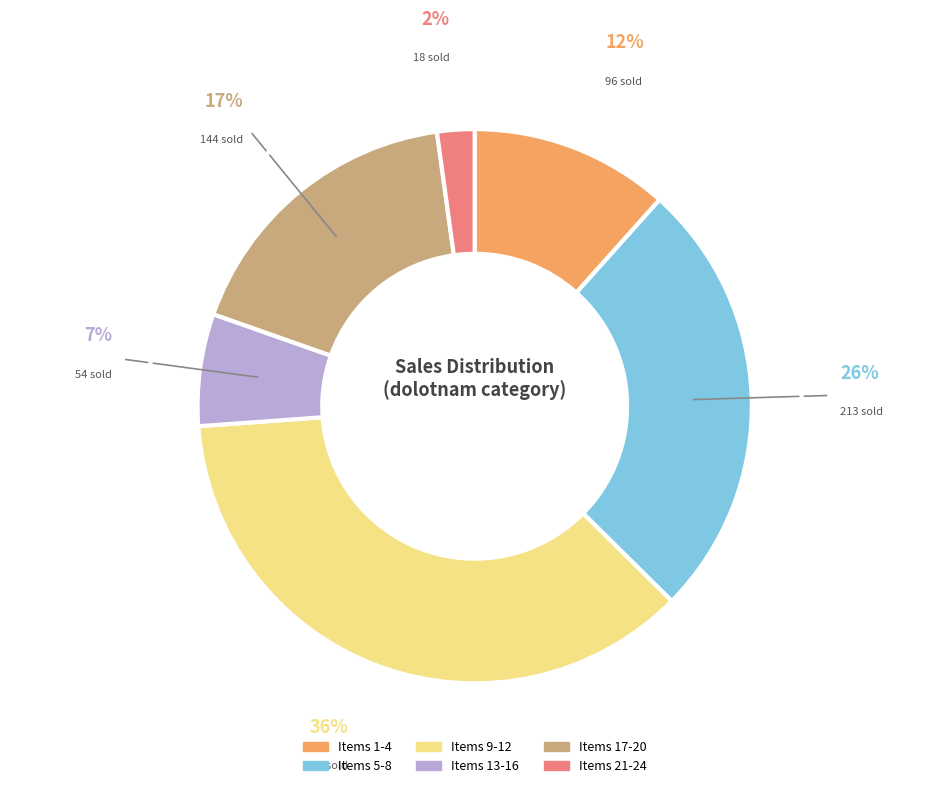

To the nearest percent, what is the average slice percentage?

17%